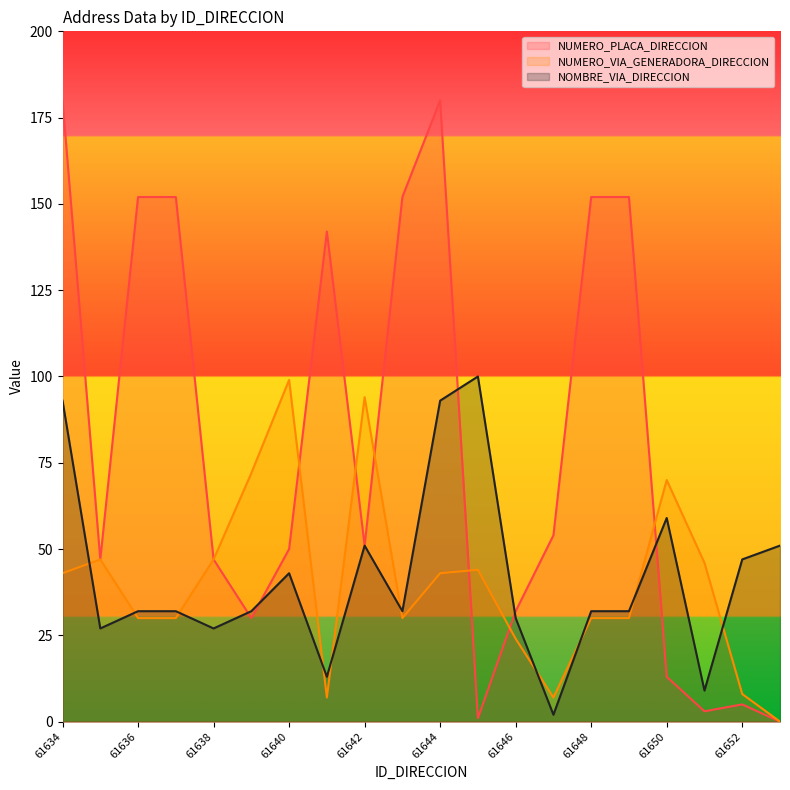

Rank the categories by NUMERO_VIA_GENERADORA_DIRECCION value from highest to lowest.

61640, 61642, 61639, 61650, 61635, 61638, 61651, 61645, 61634, 61644, 61636, 61637, 61643, 61648, 61649, 61646, 61652, 61641, 61647, 61653